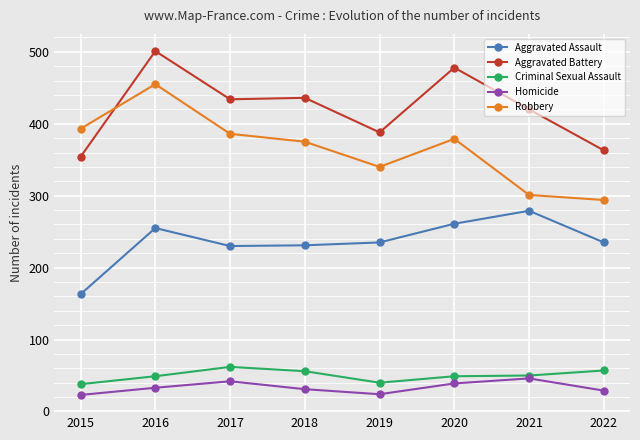

Which series has the widest spread of values?

Robbery